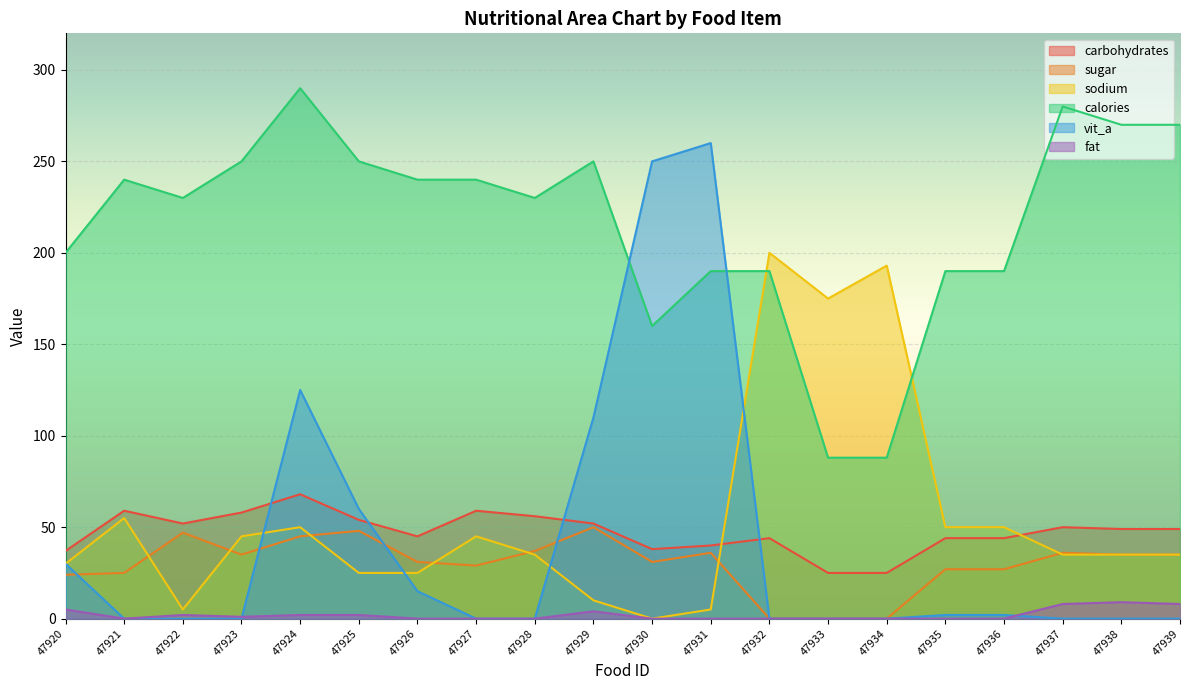

Reading left to right, extract all data points from this chart.

carbohydrates: 47920=37	47921=59	47922=52	47923=58	47924=68	47925=54	47926=45	47927=59	47928=56	47929=52	47930=38	47931=40	47932=44	47933=25	47934=25	47935=44	47936=44	47937=50	47938=49	47939=49
sugar: 47920=24	47921=25	47922=47	47923=35	47924=45	47925=48	47926=31	47927=29	47928=37	47929=50	47930=31	47931=36	47932=0	47933=0	47934=0	47935=27	47936=27	47937=36	47938=35	47939=35
sodium: 47920=30	47921=55	47922=5	47923=45	47924=50	47925=25	47926=25	47927=45	47928=35	47929=10	47930=0	47931=5	47932=200	47933=175	47934=193	47935=50	47936=50	47937=35	47938=35	47939=35
calories: 47920=200	47921=240	47922=230	47923=250	47924=290	47925=250	47926=240	47927=240	47928=230	47929=250	47930=160	47931=190	47932=190	47933=88	47934=88	47935=190	47936=190	47937=280	47938=270	47939=270
vit_a: 47920=30	47921=0	47922=0	47923=0	47924=125	47925=60	47926=15	47927=0	47928=0	47929=110	47930=250	47931=260	47932=0	47933=0	47934=0	47935=2	47936=2	47937=0	47938=0	47939=0
fat: 47920=5	47921=0	47922=2	47923=1	47924=2	47925=2	47926=0	47927=0	47928=0	47929=4	47930=0	47931=0	47932=0	47933=0	47934=0	47935=0	47936=0	47937=8	47938=9	47939=8